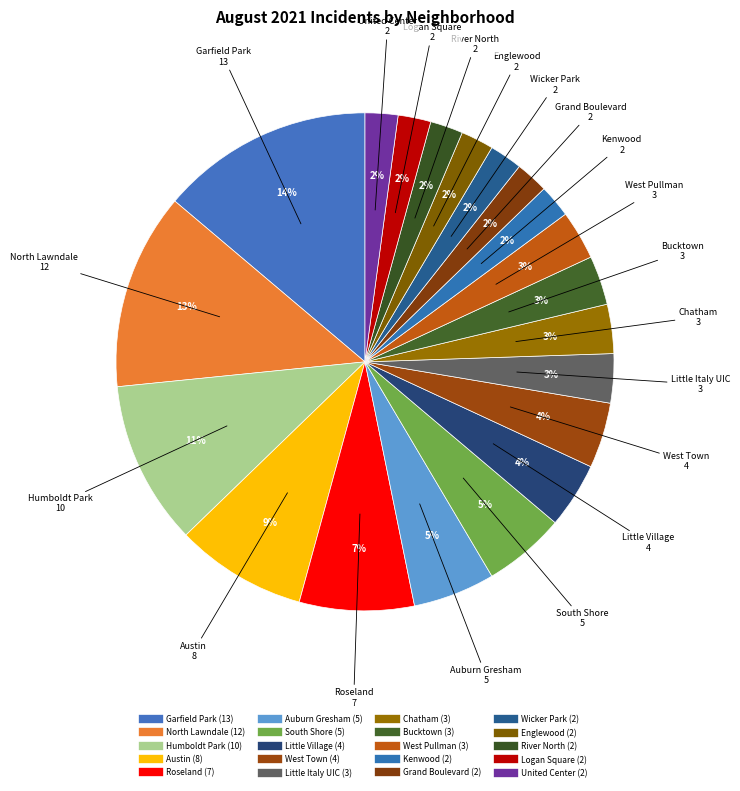

Count the number of slices in the pie.

20